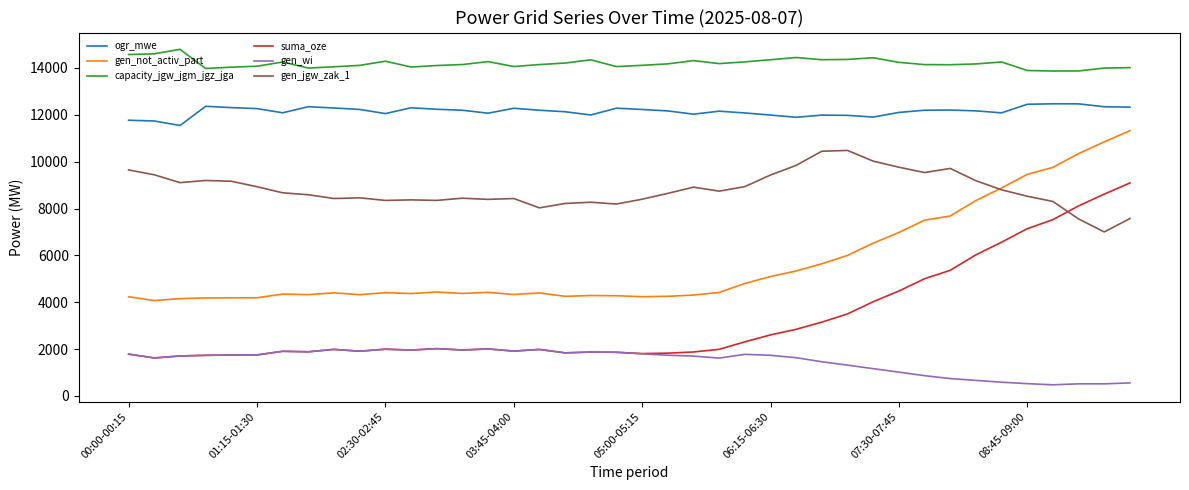

List the series in order of their peak value, highest first.

capacity_jgw_jgm_jgz_jga, ogr_mwe, gen_not_activ_part, gen_jgw_zak_1, suma_oze, gen_wi